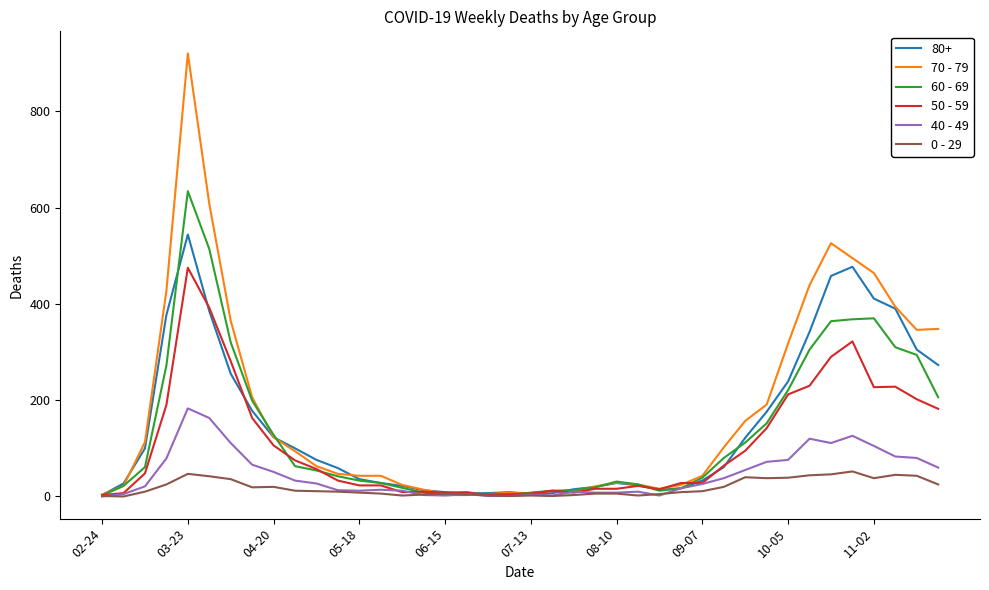

What is the minimum value for 70 - 79?

4